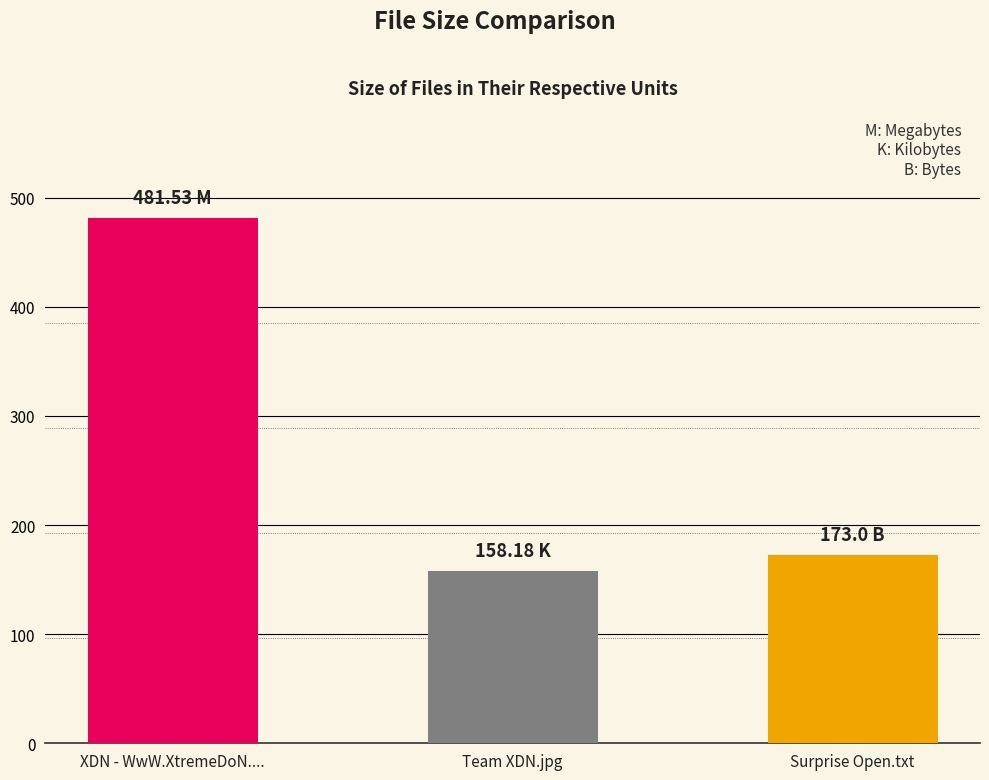

At which category does the chart reach its peak across all series?

XDN - WwW.XtremeDoN....